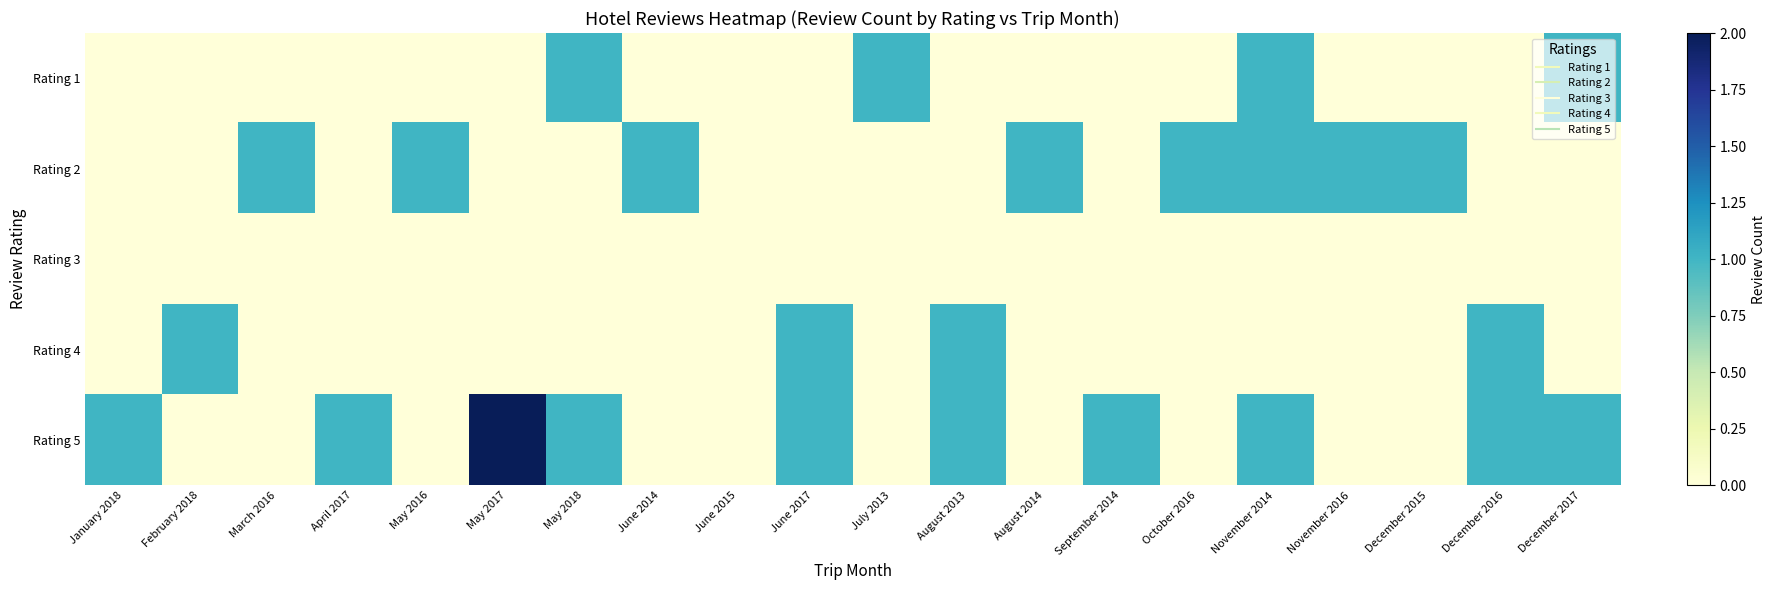

Reading right to left, transcribe all the data shown in this chart.

Rating 1: December 2017=1	December 2016=0	December 2015=0	November 2016=0	November 2014=1	October 2016=0	September 2014=0	August 2014=0	August 2013=0	July 2013=1	June 2017=0	June 2015=0	June 2014=0	May 2018=1	May 2017=0	May 2016=0	April 2017=0	March 2016=0	February 2018=0	January 2018=0
Rating 2: December 2017=0	December 2016=0	December 2015=1	November 2016=1	November 2014=1	October 2016=1	September 2014=0	August 2014=1	August 2013=0	July 2013=0	June 2017=0	June 2015=0	June 2014=1	May 2018=0	May 2017=0	May 2016=1	April 2017=0	March 2016=1	February 2018=0	January 2018=0
Rating 3: December 2017=0	December 2016=0	December 2015=0	November 2016=0	November 2014=0	October 2016=0	September 2014=0	August 2014=0	August 2013=0	July 2013=0	June 2017=0	June 2015=0	June 2014=0	May 2018=0	May 2017=0	May 2016=0	April 2017=0	March 2016=0	February 2018=0	January 2018=0
Rating 4: December 2017=0	December 2016=1	December 2015=0	November 2016=0	November 2014=0	October 2016=0	September 2014=0	August 2014=0	August 2013=1	July 2013=0	June 2017=1	June 2015=0	June 2014=0	May 2018=0	May 2017=0	May 2016=0	April 2017=0	March 2016=0	February 2018=1	January 2018=0
Rating 5: December 2017=1	December 2016=1	December 2015=0	November 2016=0	November 2014=1	October 2016=0	September 2014=1	August 2014=0	August 2013=1	July 2013=0	June 2017=1	June 2015=0	June 2014=0	May 2018=1	May 2017=2	May 2016=0	April 2017=1	March 2016=0	February 2018=0	January 2018=1